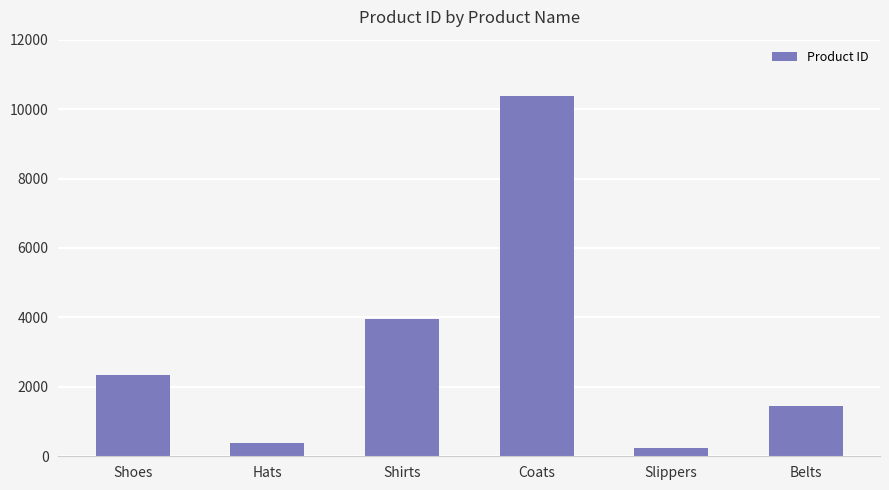

How many distinct data groups are displayed?

1